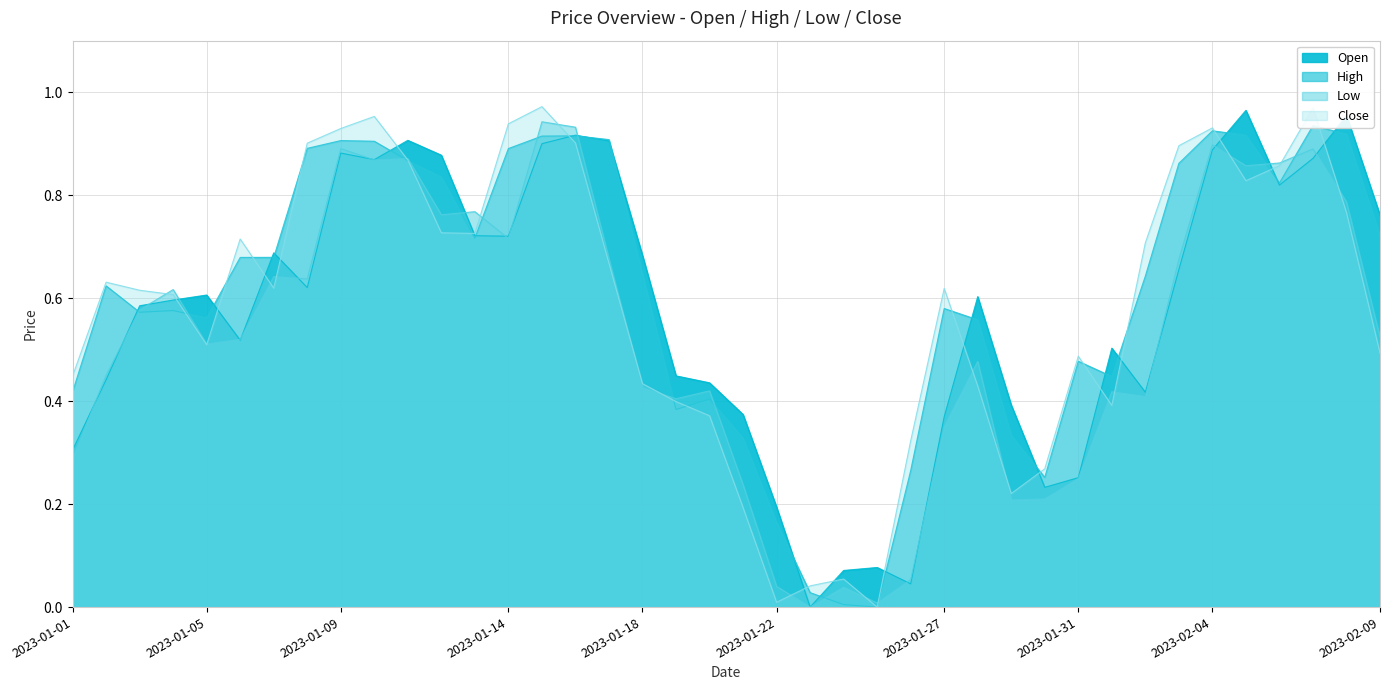

What is the spread (max minus min) of values at 2023-01-28?

0.2